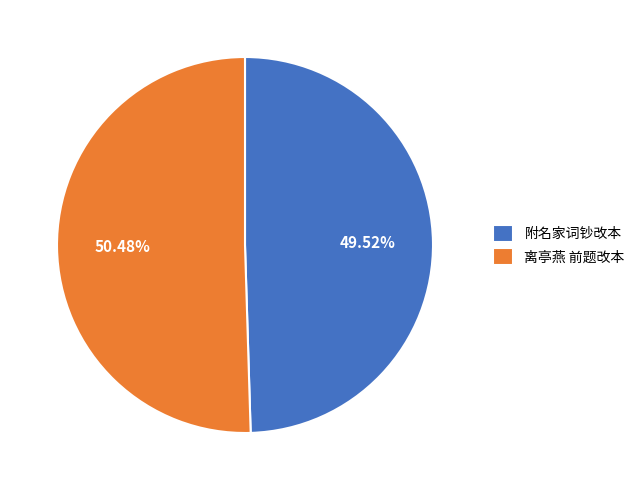

What is the smallest slice in the pie chart?

附名家词钞改本